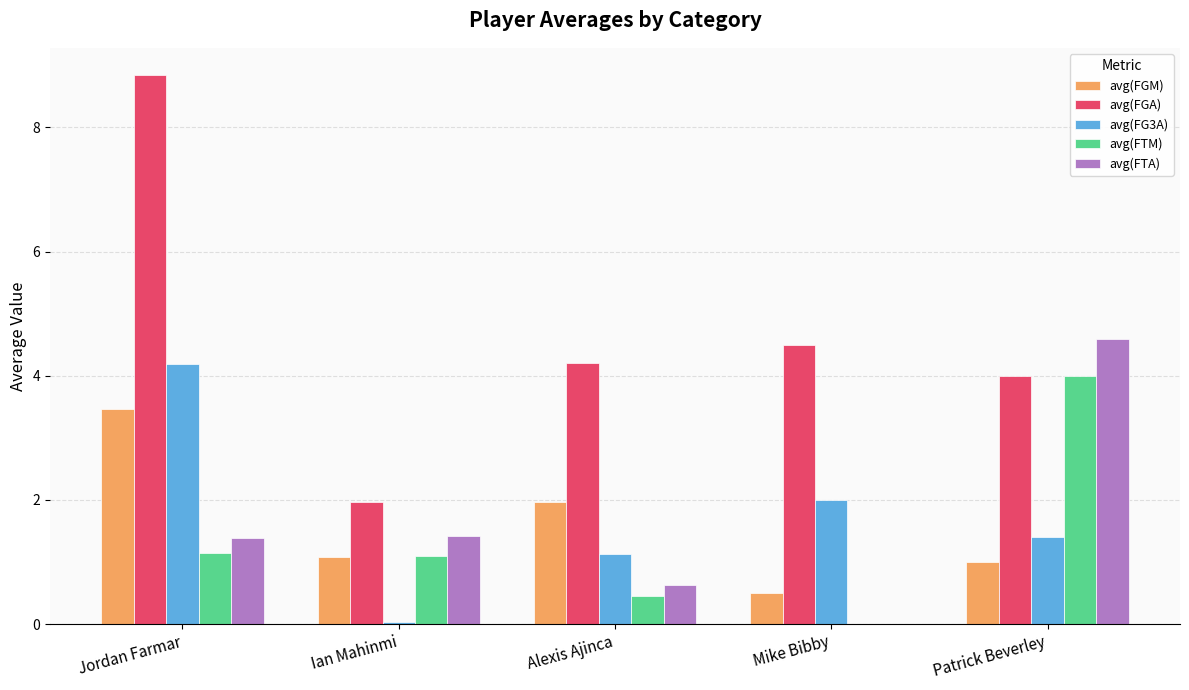

Read the avg(FGM) value at Alexis Ajinca.

2.0